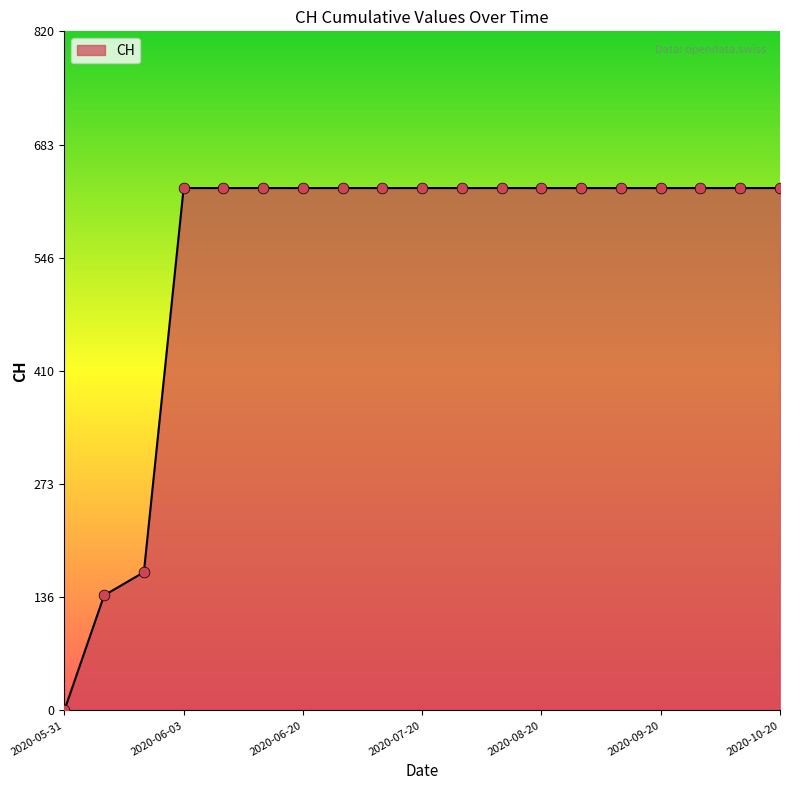

What is the greatest value displayed?

631